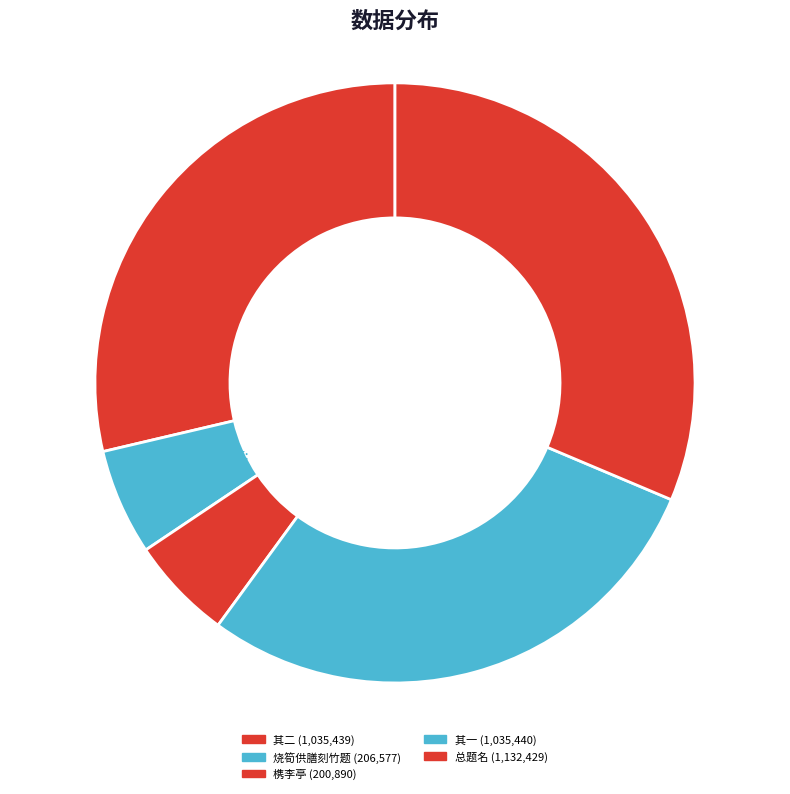

Between 其二 and 烧筍供膳刻竹题, which is larger?

其二